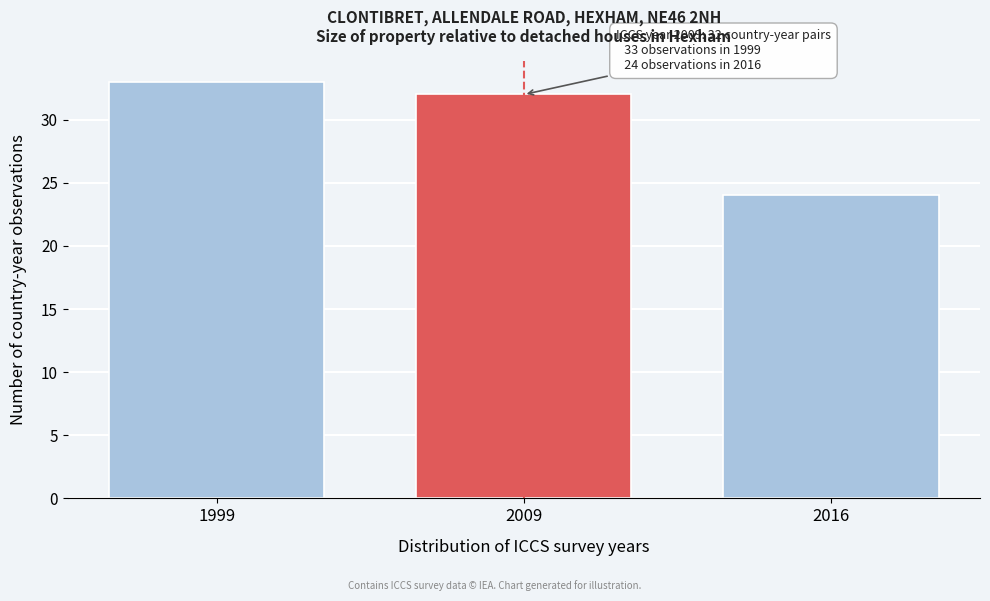

Reading left to right, transcribe all the data shown in this chart.

1999=33	2009=32	2016=24